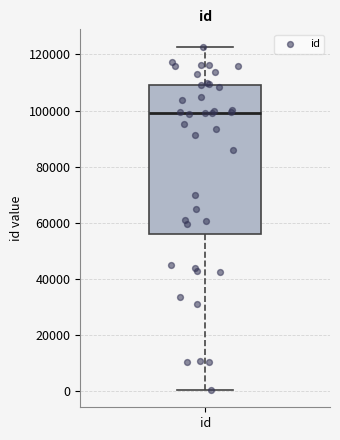

Where does the upper whisker of the box for id end on the y-axis? The values are not printed on the chart, so give them approximately, as read against the axis.

122000